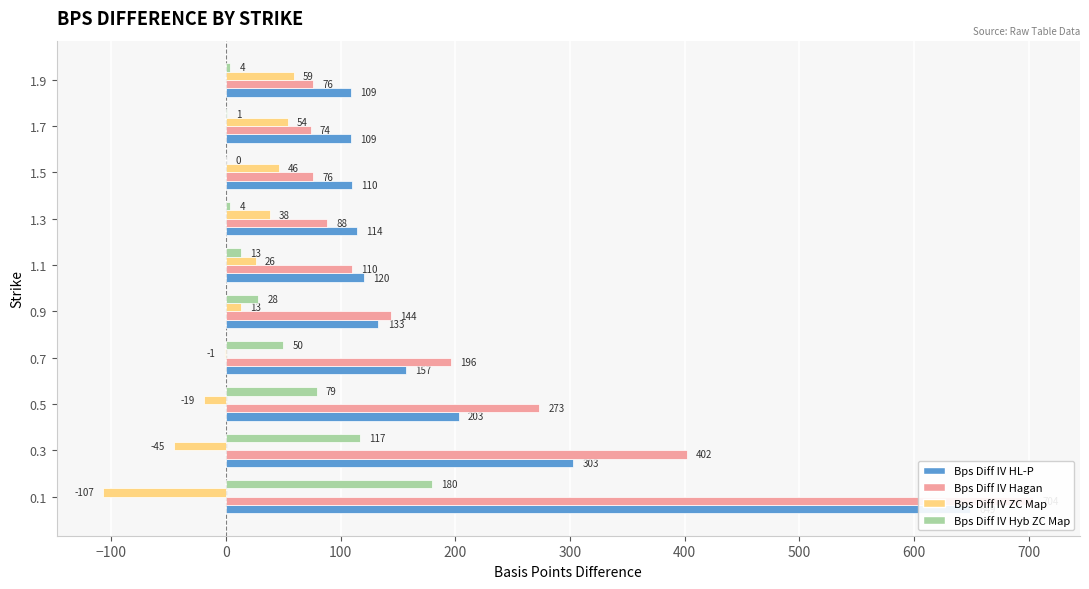

Which has a higher value, 1.1 or 1.9?

1.1